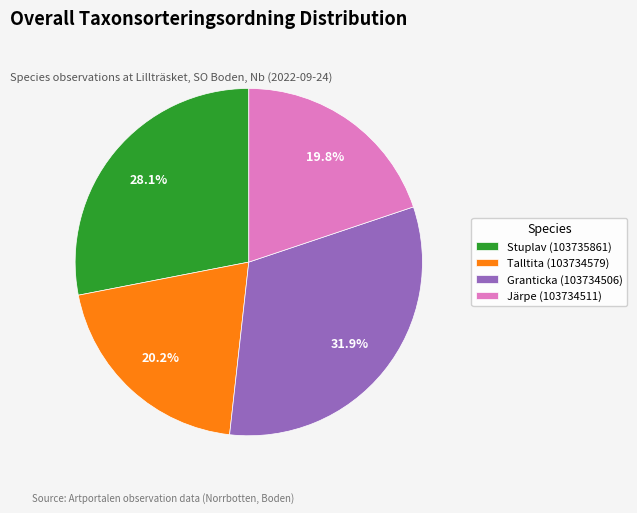

What is the ratio of the value at Granticka (103734506) to the value at Talltita (103734579)?

1.6